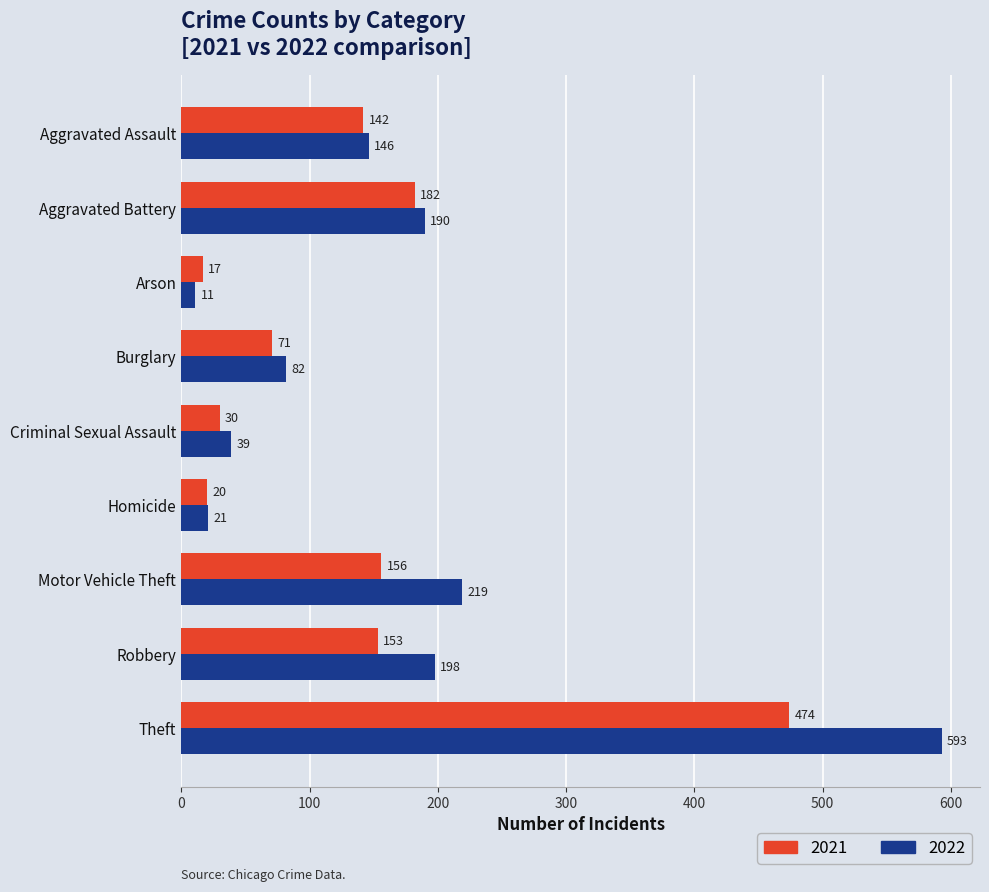

What is the sum of the 2021 values at Aggravated Battery and Motor Vehicle Theft?

338